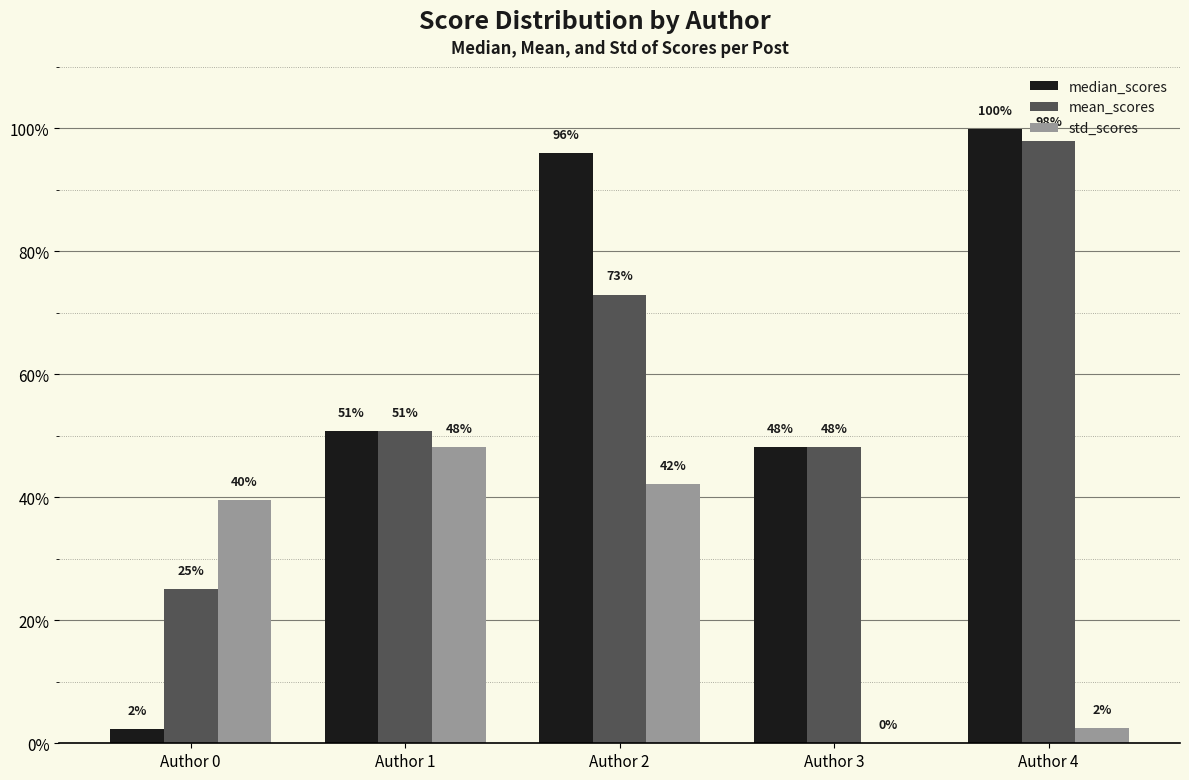

At Author 3, list the series in order from largest to smallest.

median_scores, mean_scores, std_scores